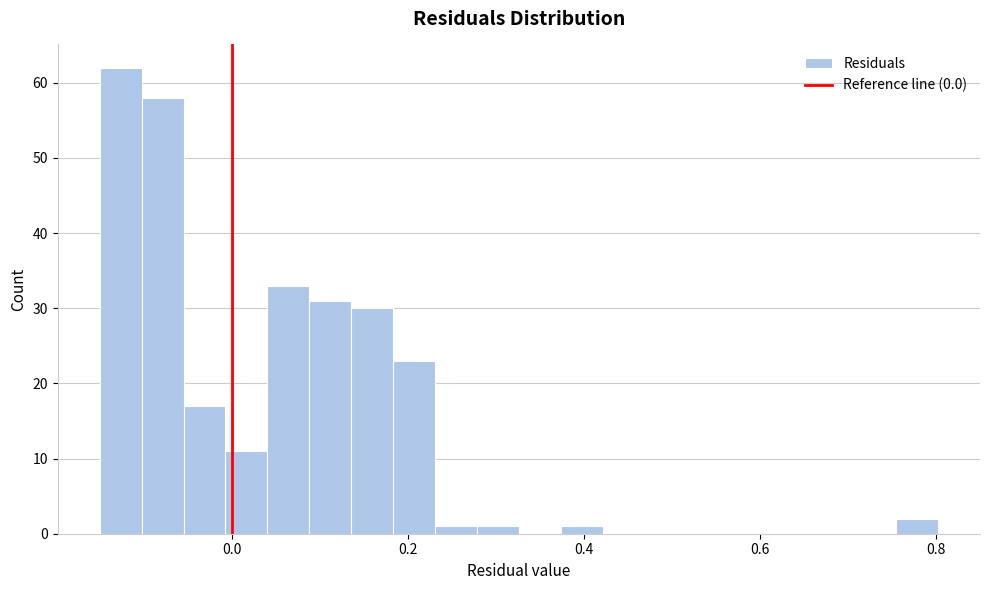

Read against the x-axis, roughly where is the centre of the tallest bar?

-0.12